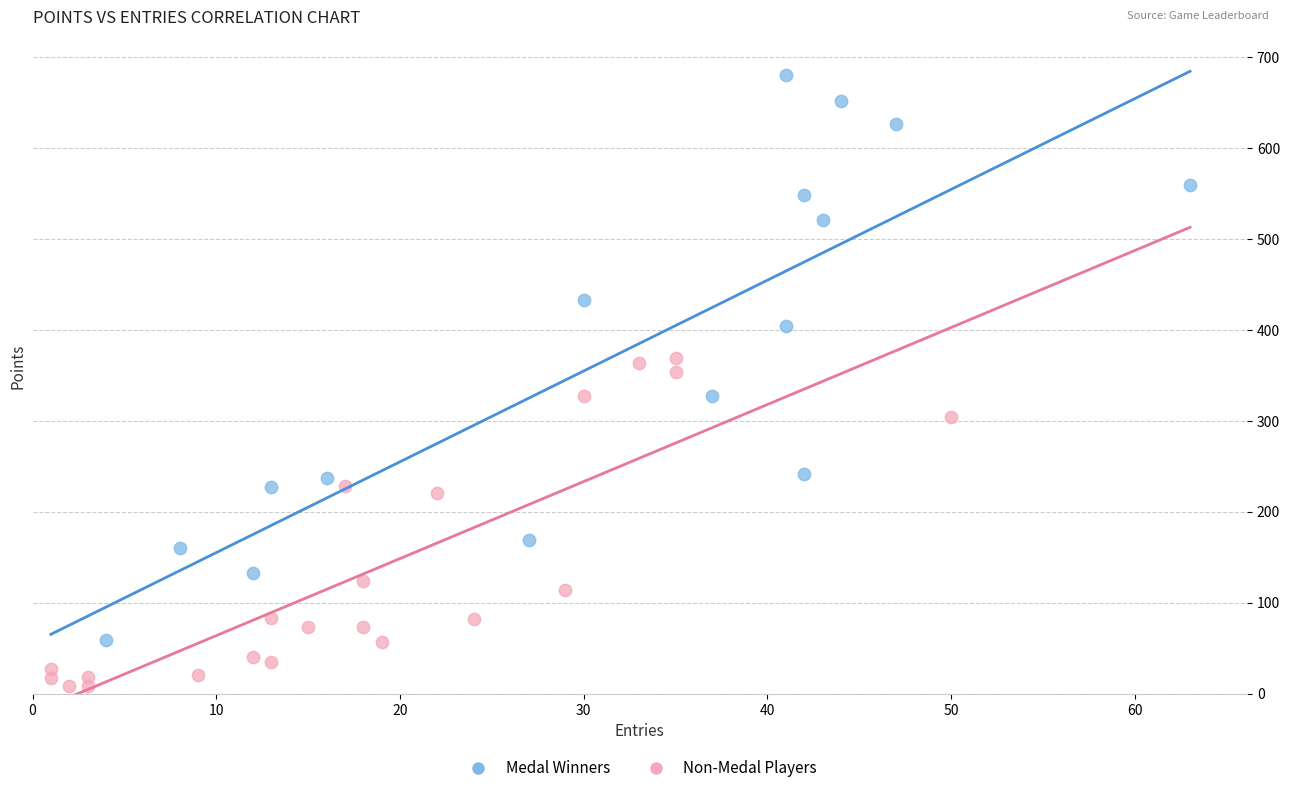

Which series has the widest spread of Y values?

Medal Winners